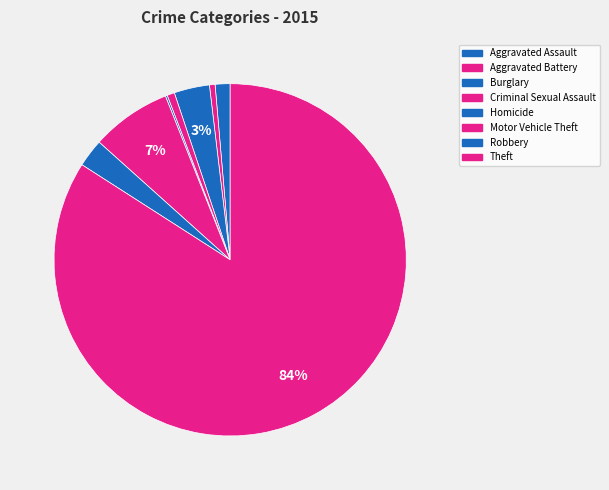

Which slice is the largest?

Theft